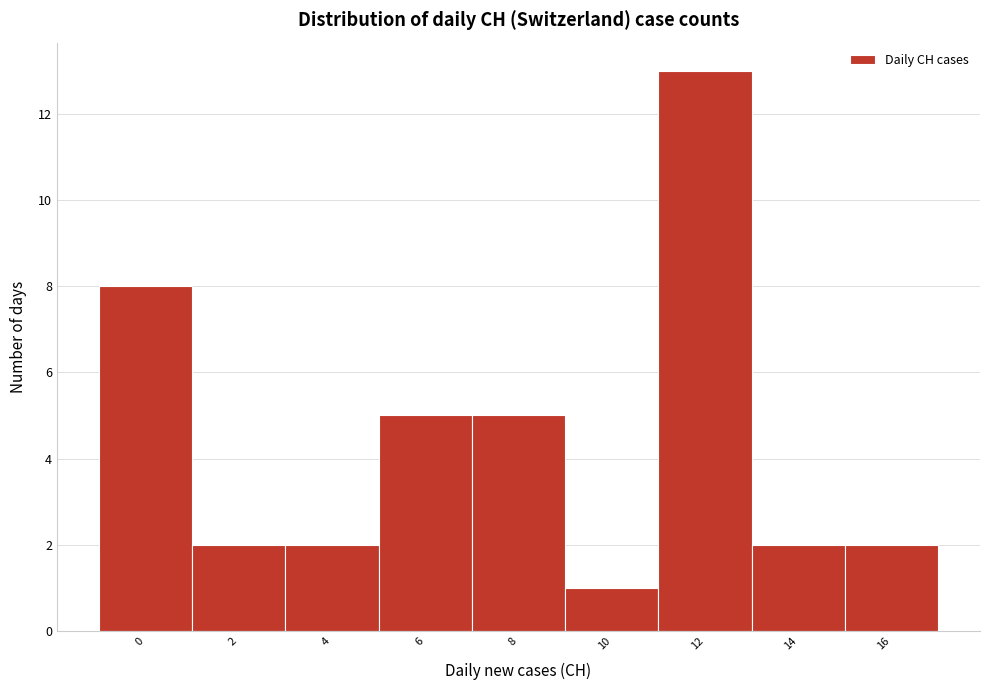

Reading right to left, list all the values displayed in this chart.

2	2	13	1	5	5	2	2	8